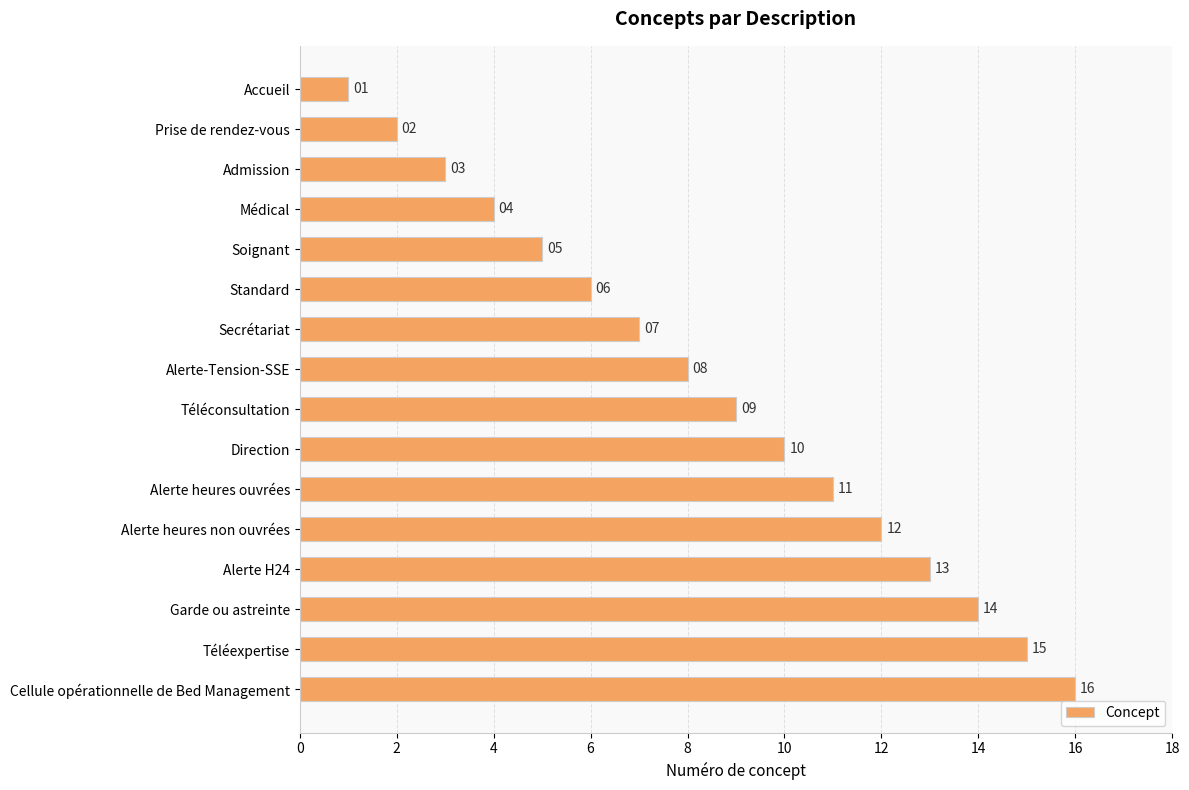

True or false: the data shows 2 at Prise de rendez-vous.

True